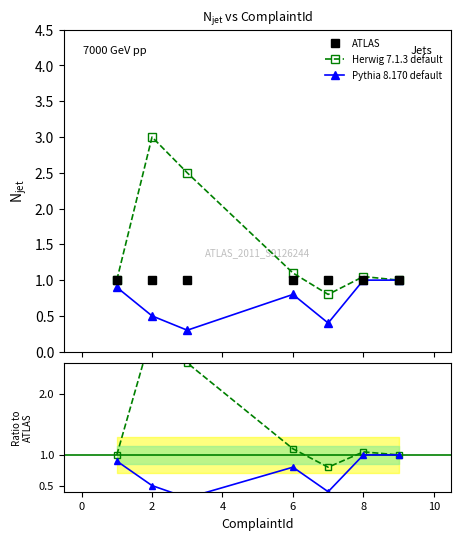

How many intersections are there between ATLAS and Herwig 7.1.3 default?

2